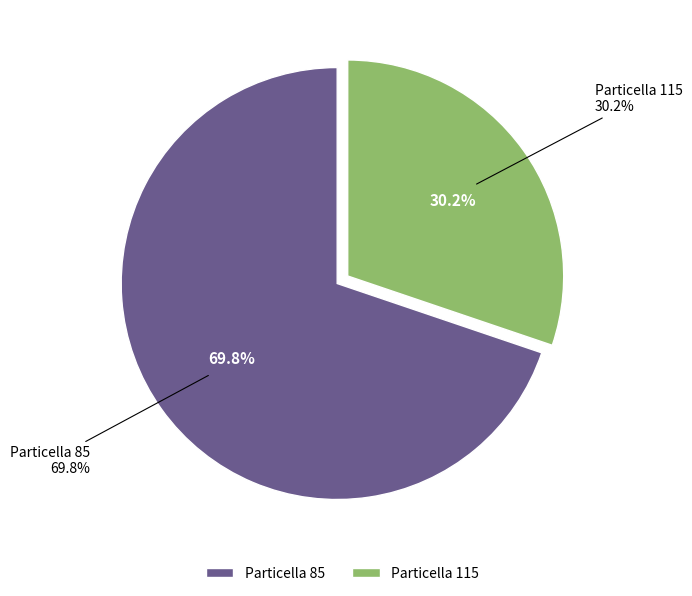

The 115 slice represents 20% of the pie. True or false?

False